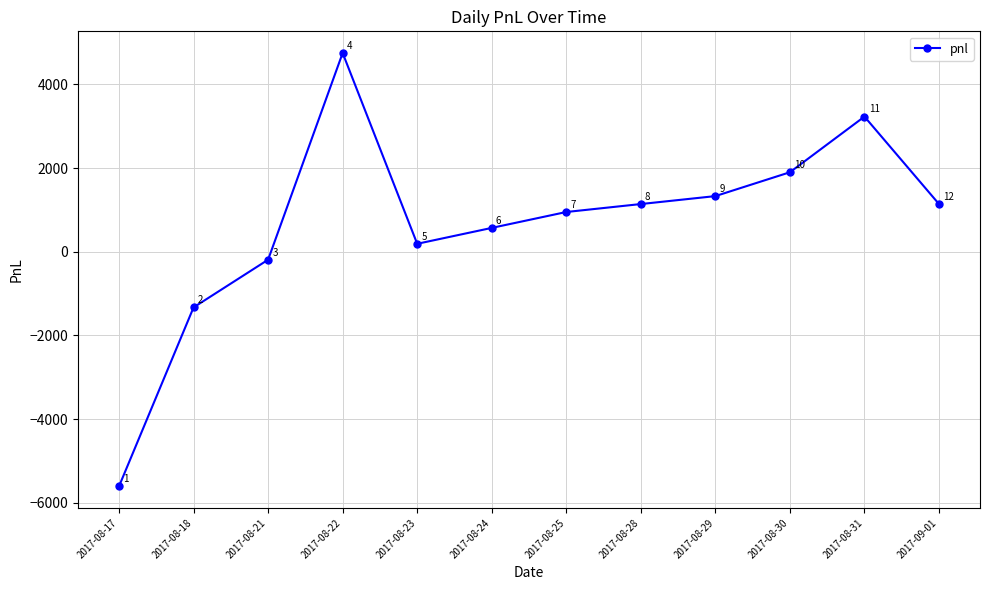

Is it true that the value at 2017-08-24 is 570?

True